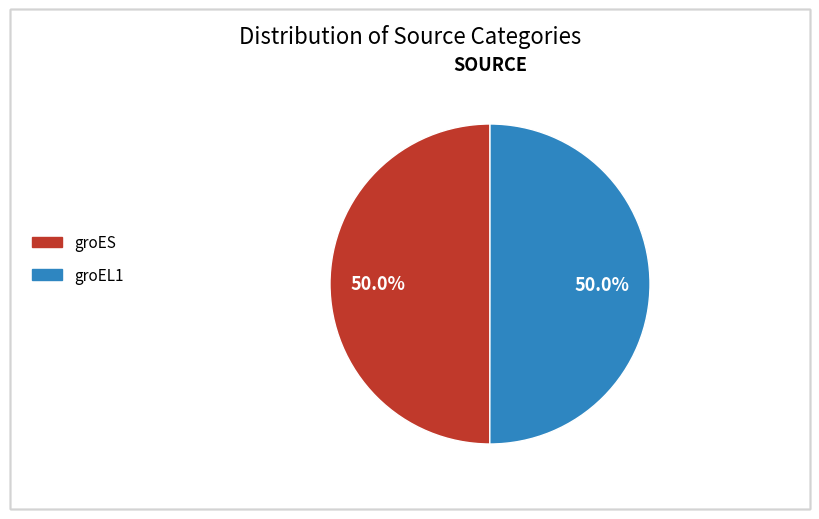

To the nearest percent, what is the combined percentage of groES and groEL1?

100%